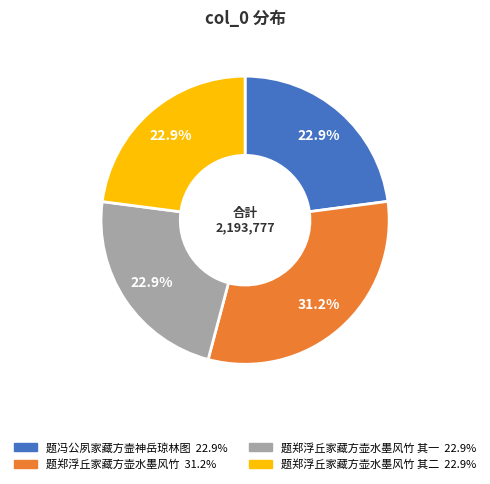

Is there a majority slice in this chart?

No